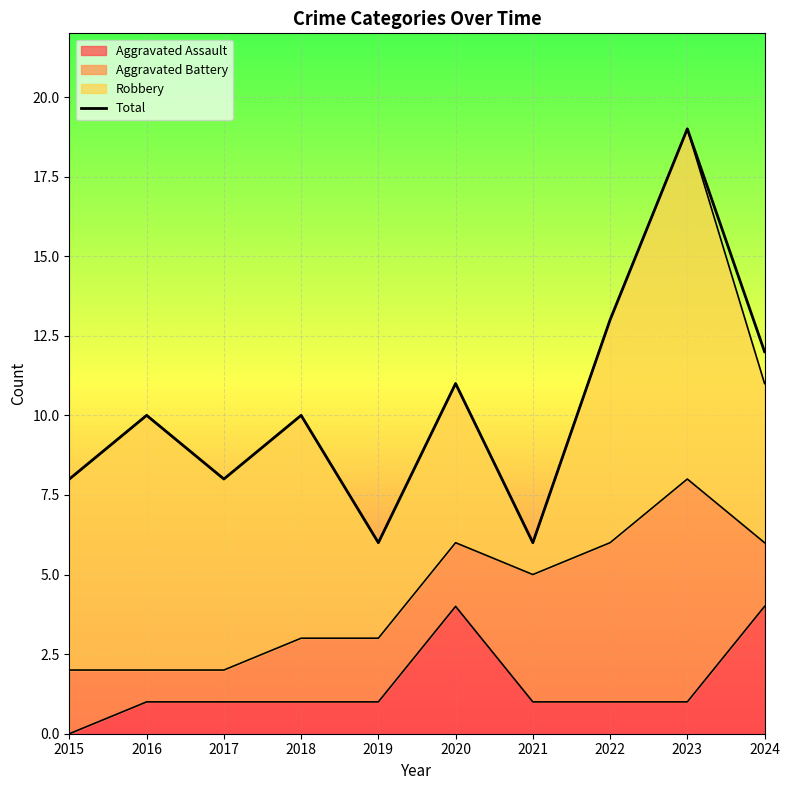

List the labels in order of value, smallest first.

2019, 2021, 2015, 2017, 2016, 2018, 2020, 2024, 2022, 2023